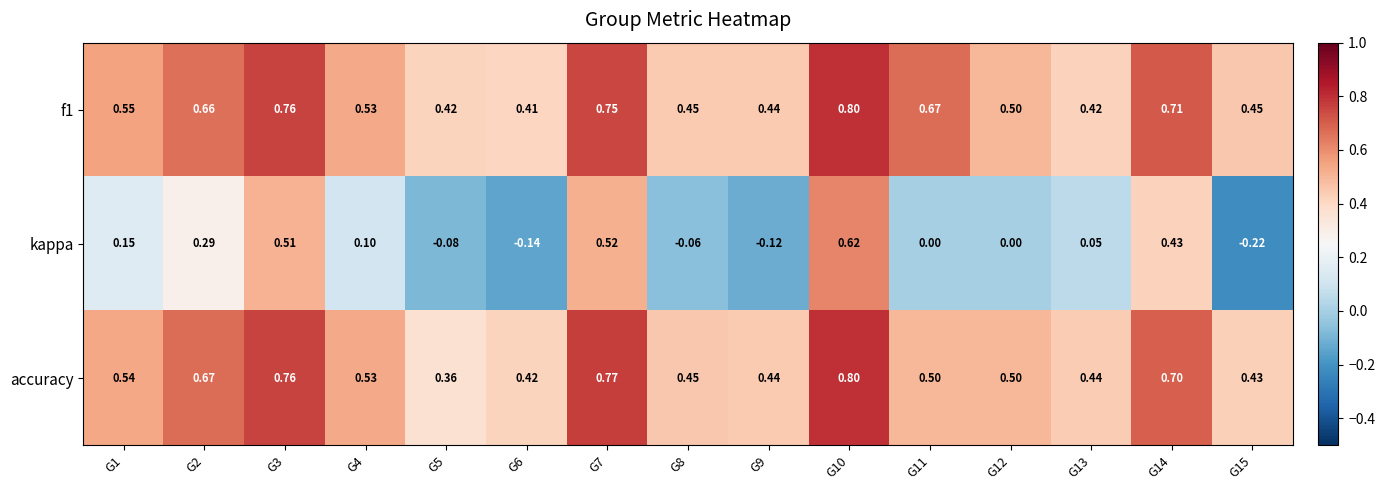

Which series has the largest range (max minus min)?

kappa